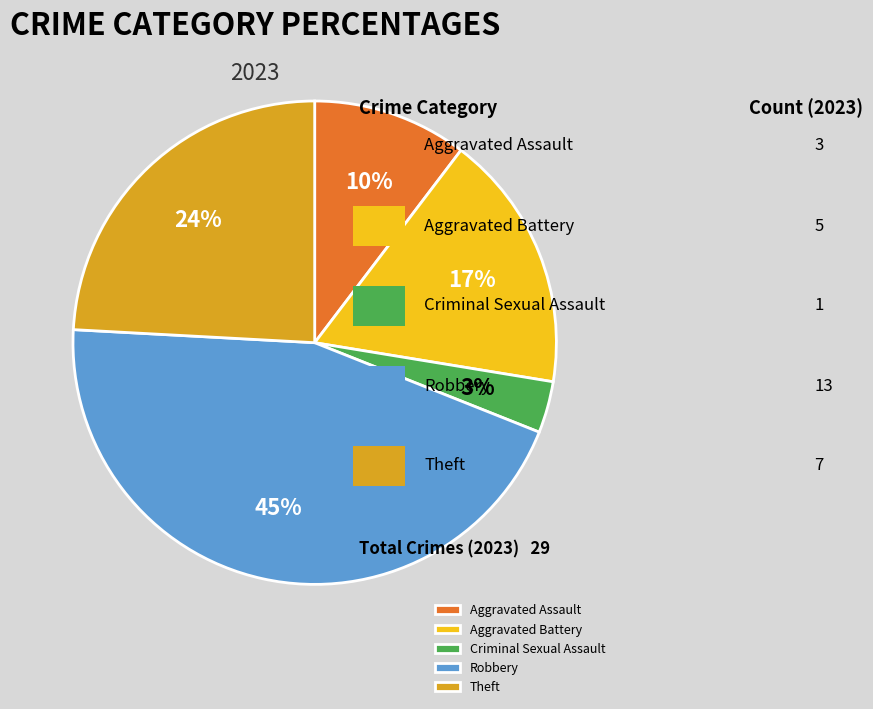

Between Aggravated Assault and Criminal Sexual Assault, which is larger?

Aggravated Assault